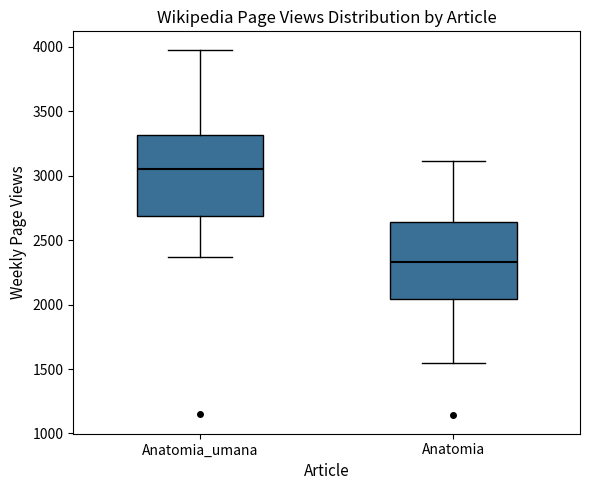

Reading left to right, transcribe this box plot: for each box, give where its median line is, the range the box spans, and where its two whiskers end, as read against the y-axis. The values are not printed on the chart, so give them approximately, as read against the axis.

Anatomia_umana: median 3050, box 2700 to 3300, whiskers 2350 to 4000
Anatomia: median 2350, box 2050 to 2650, whiskers 1550 to 3100